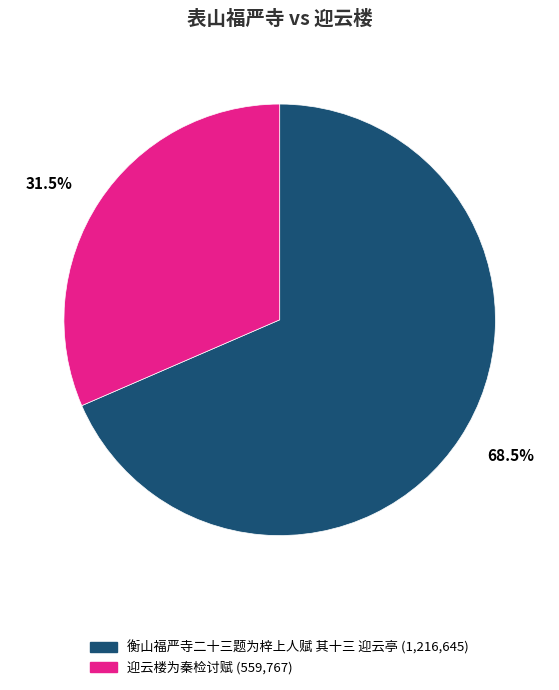

Rank the categories by value from lowest to highest.

迎云楼为秦检讨赋, 衡山福严寺二十三题为梓上人赋 其十三 迎云亭